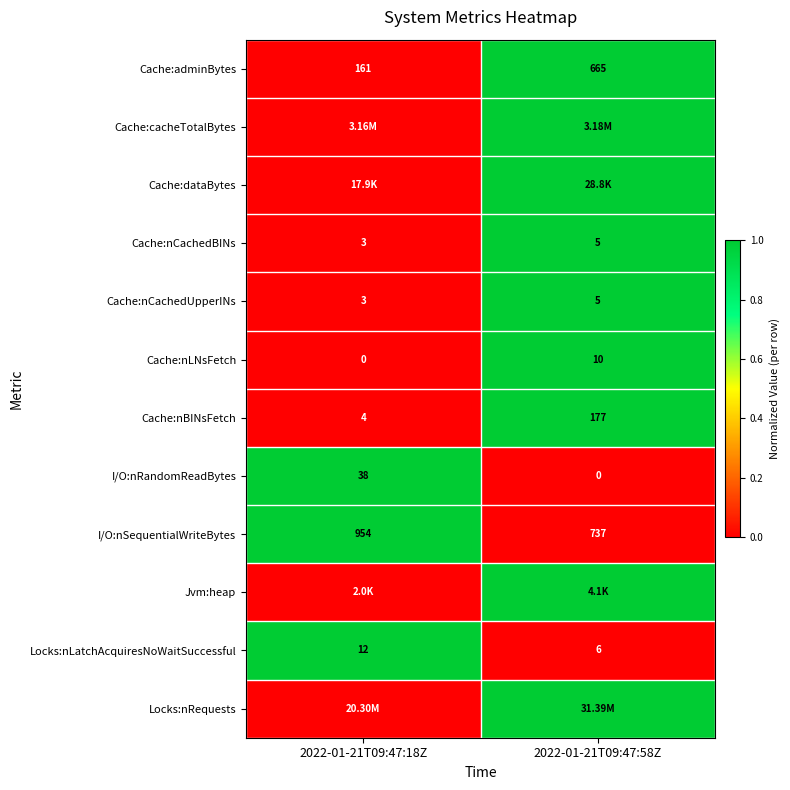

What is the spread (max minus min) of values at 2022-01-21T09:47:18Z?

1